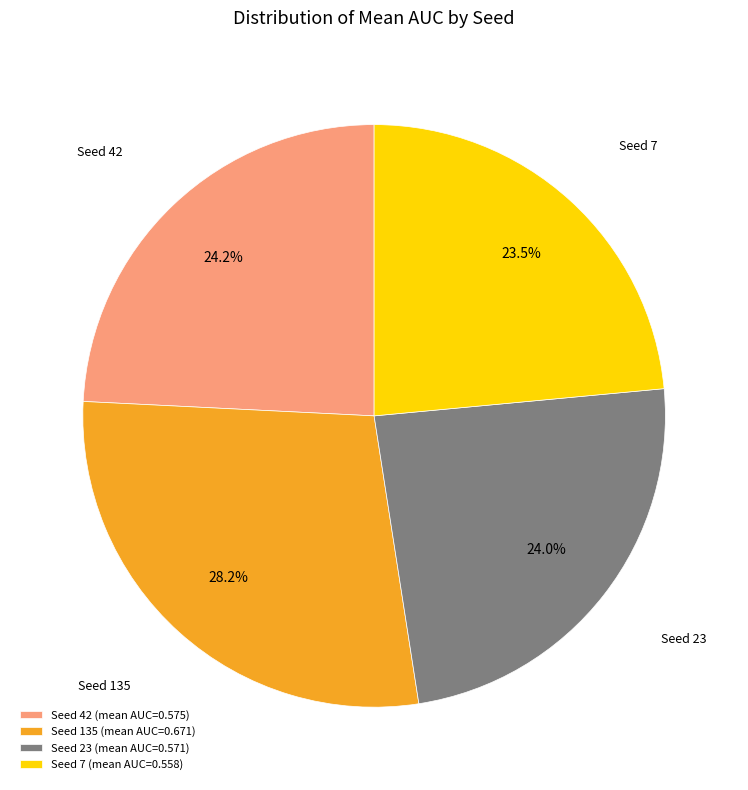

What percentage is NOT represented by Seed 23?

76.0%